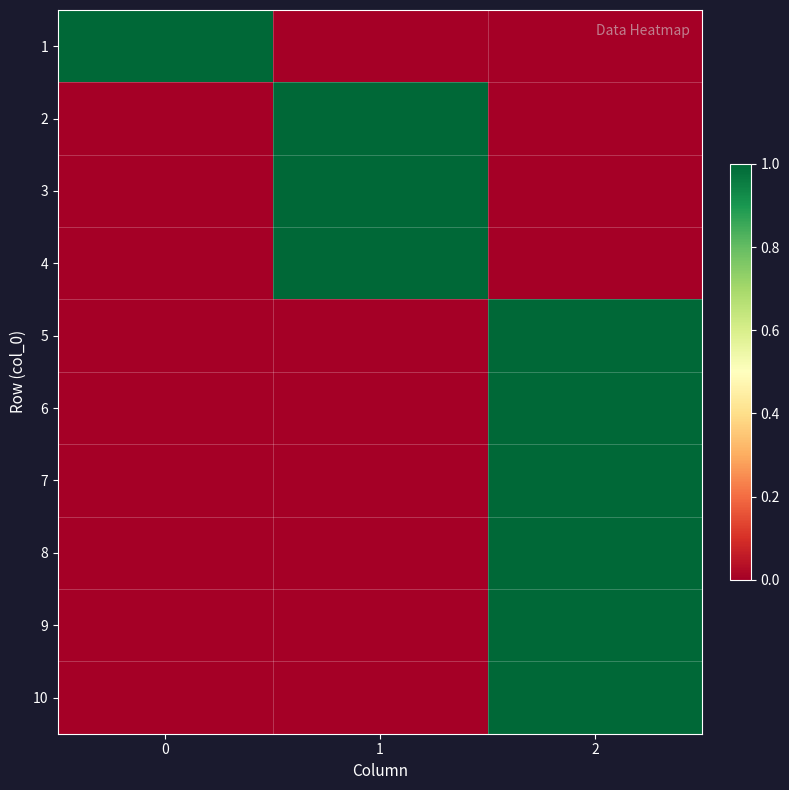

What is the spread (max minus min) of values at 2?

1